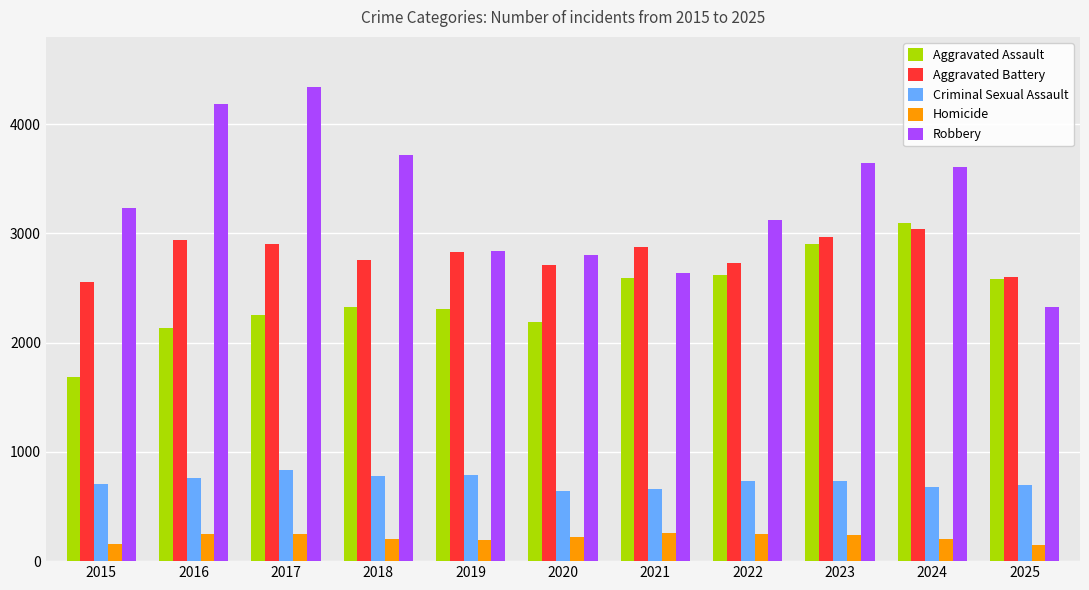

Which label corresponds to the largest value in the chart?

2017